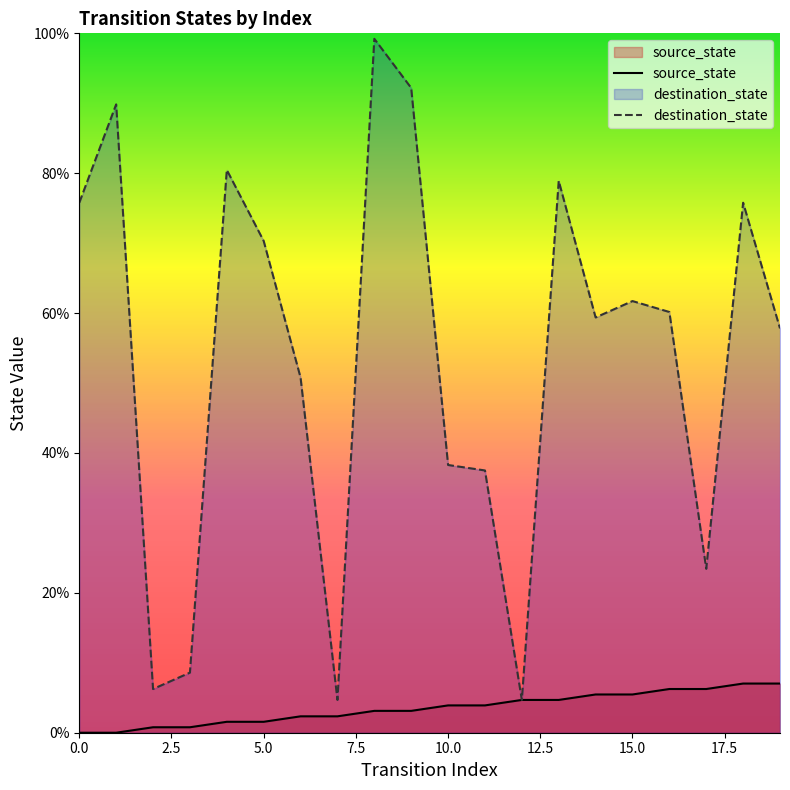

At which label does source_state reach its peak?

18